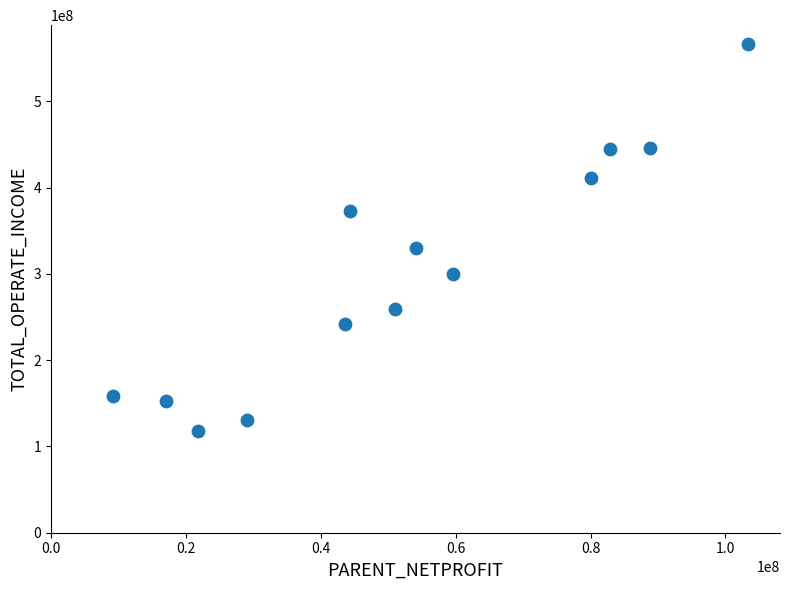

What Y value in the scatter plot is closest to 342203971?

330349185.1